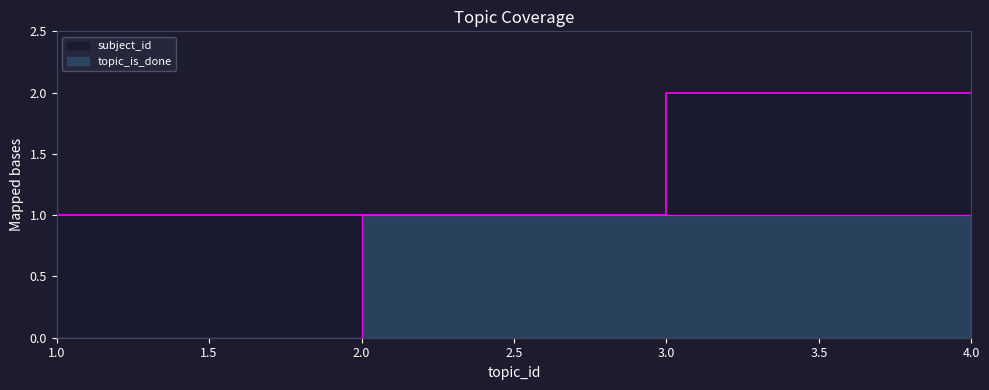

Reading left to right, transcribe all the data shown in this chart.

topic_is_done: 0	1	1	0
subject_id: 1	1	2	2